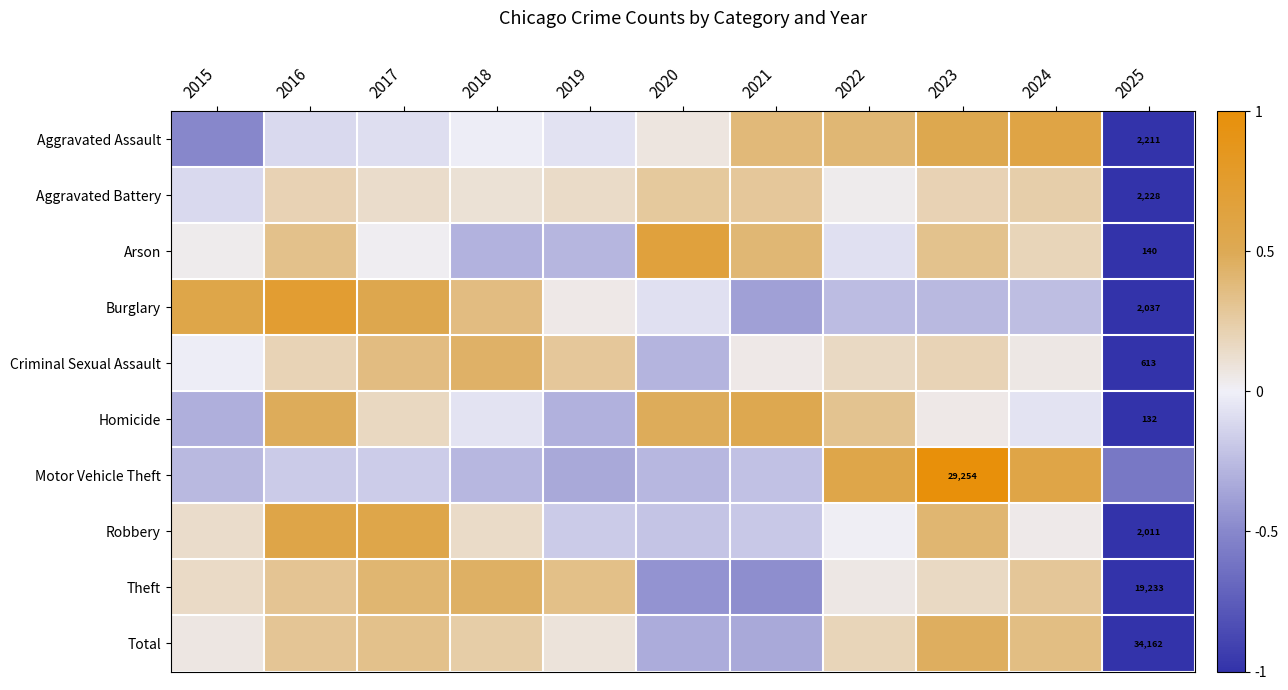

Is the value of Arson at 2021 greater than the value of Burglary at 2018?

Yes